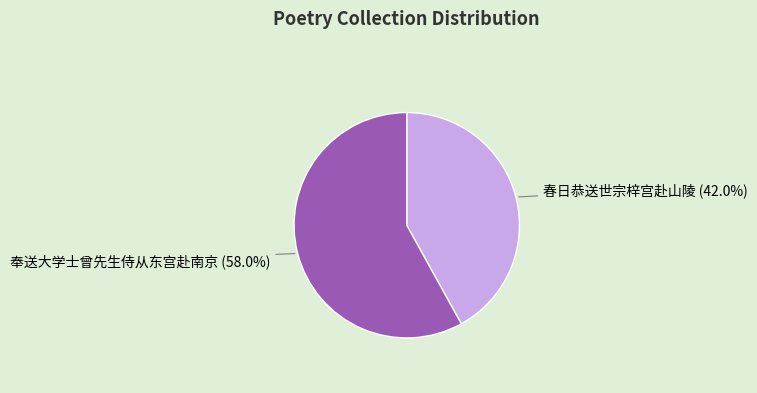

Which category accounts for the majority?

奉送大学士曾先生侍从东宫赴南京